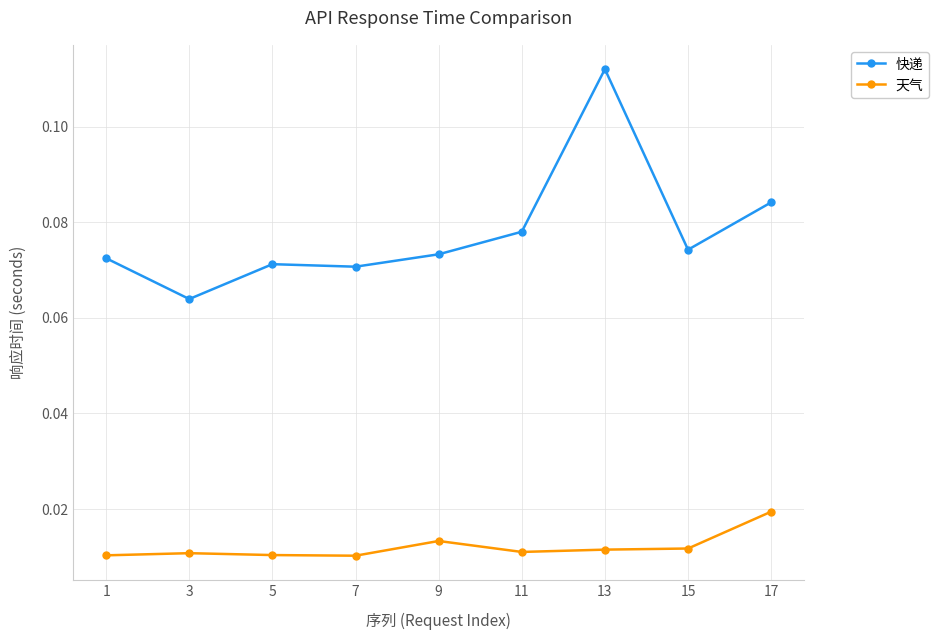

Which series has the widest spread of values?

快递